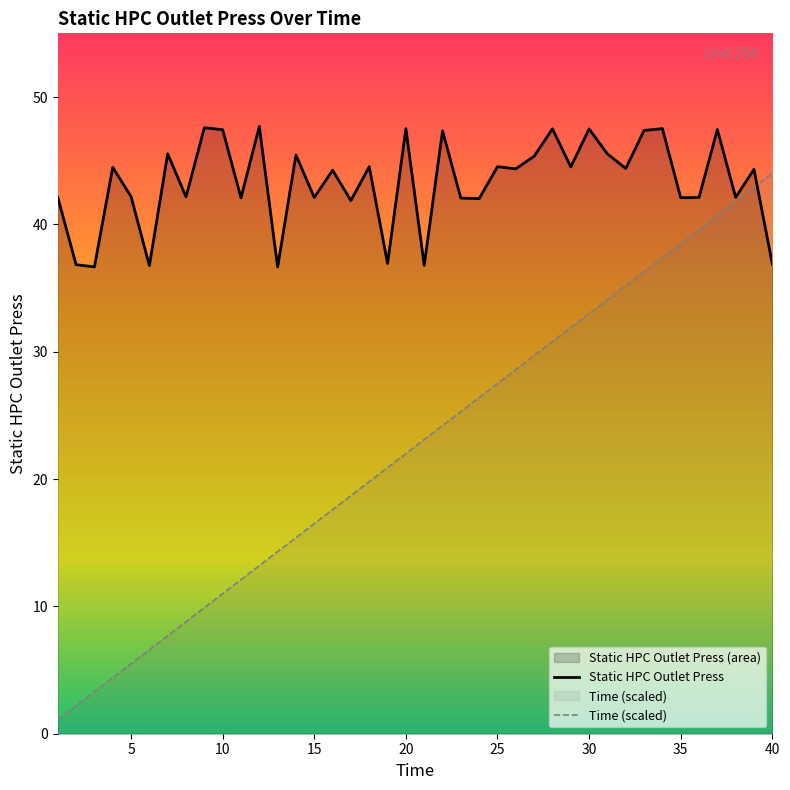

Which series has the largest total across all categories?

Static HPC Outlet Press